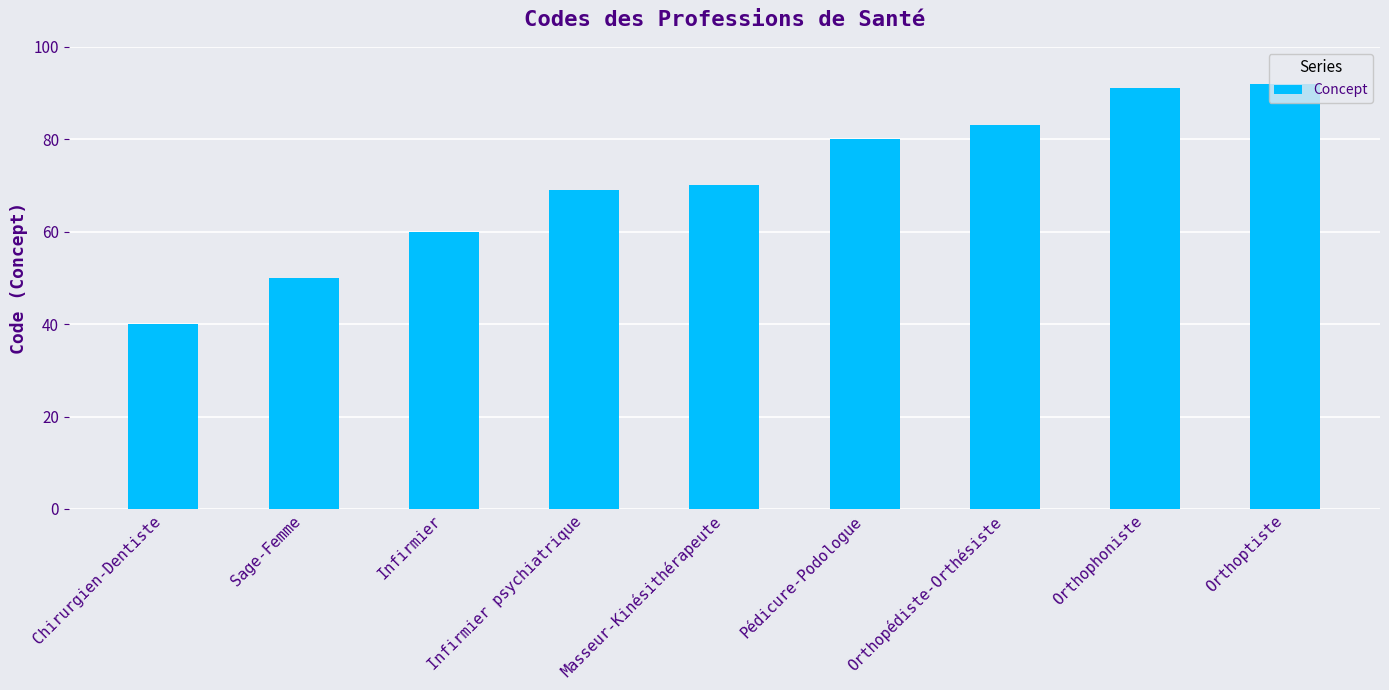

What is the difference between the maximum and minimum values?

52